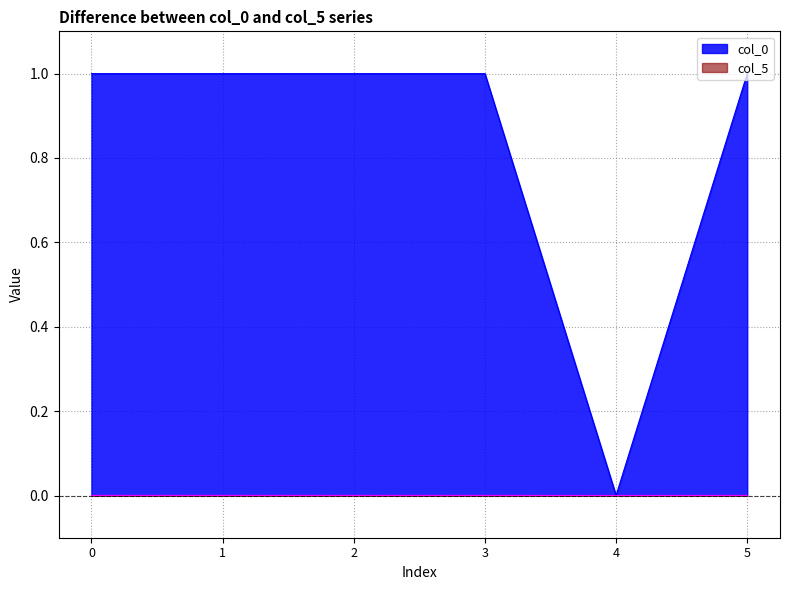

True or false: col_5 and col_0 intersect in this chart.

False